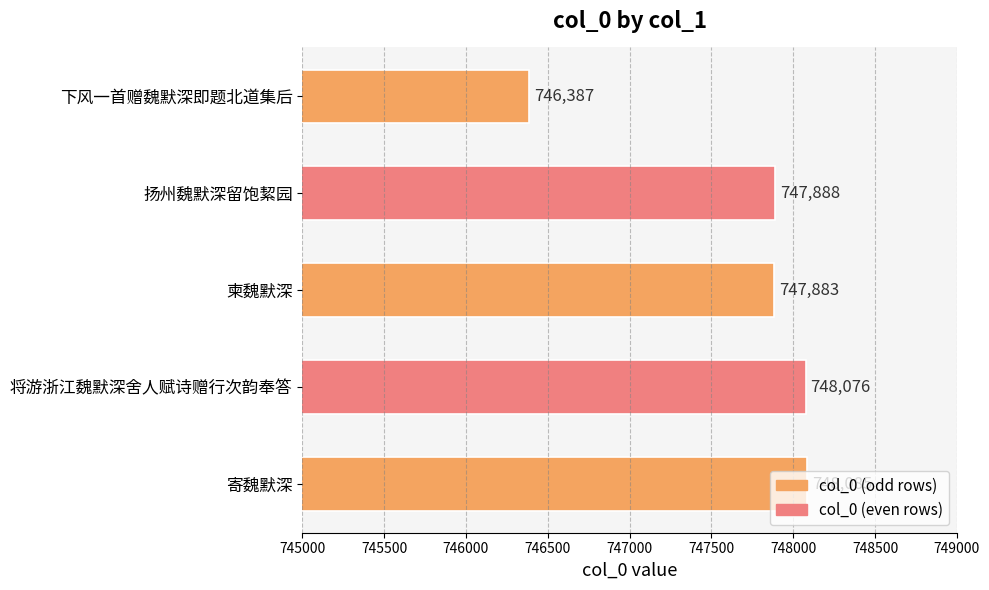

List the labels in order of value, largest first.

寄魏默深, 将游浙江魏默深舍人赋诗赠行次韵奉答, 扬州魏默深留饱絜园, 柬魏默深, 下风一首赠魏默深即题北道集后